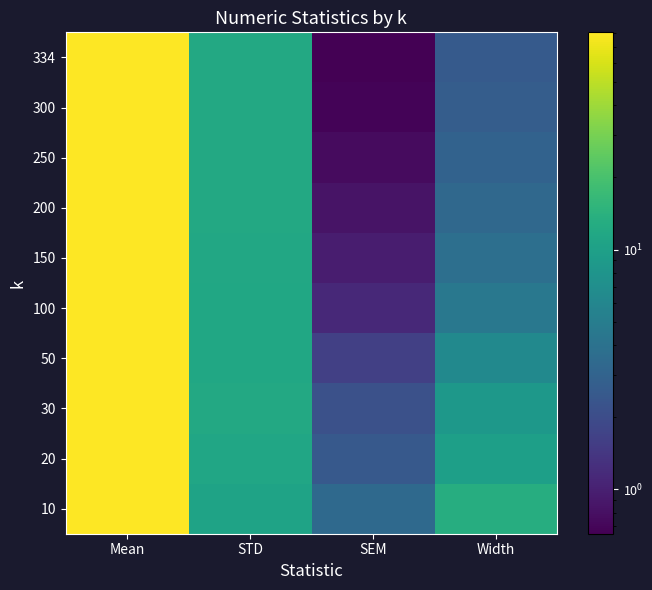

What is the greatest value displayed?

80.5